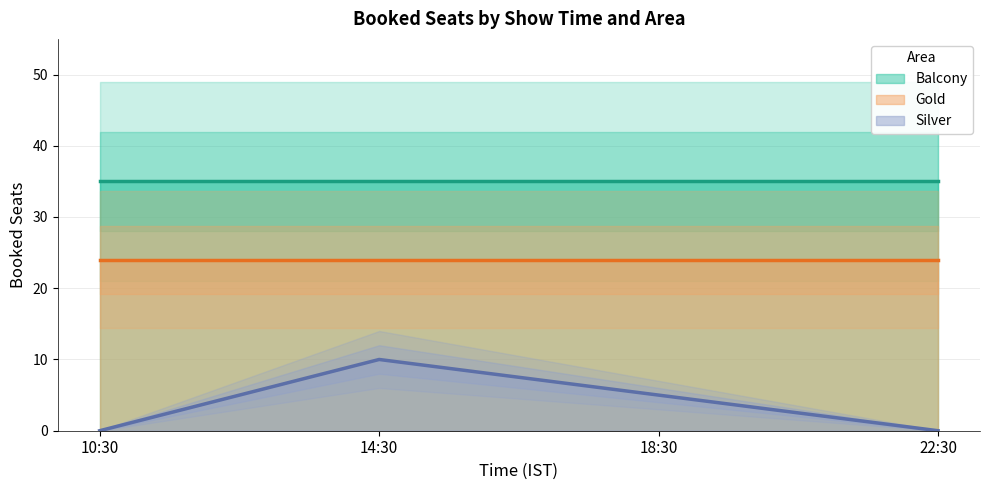

What is the spread (max minus min) of values at 10:30?

35